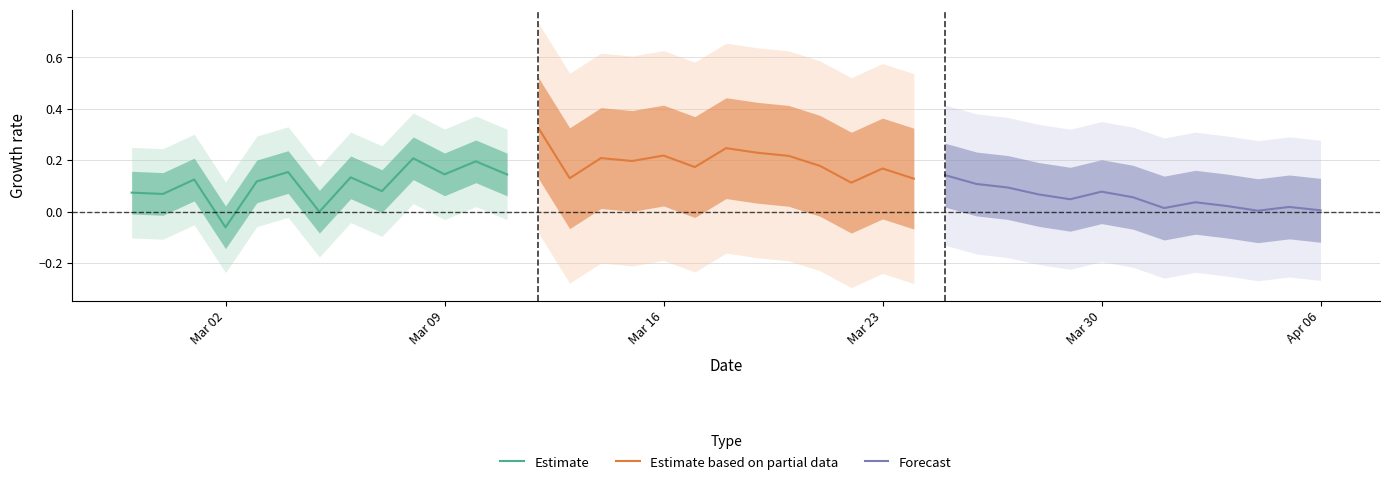

Which category has the lowest value in the Estimate series?

Mar 02